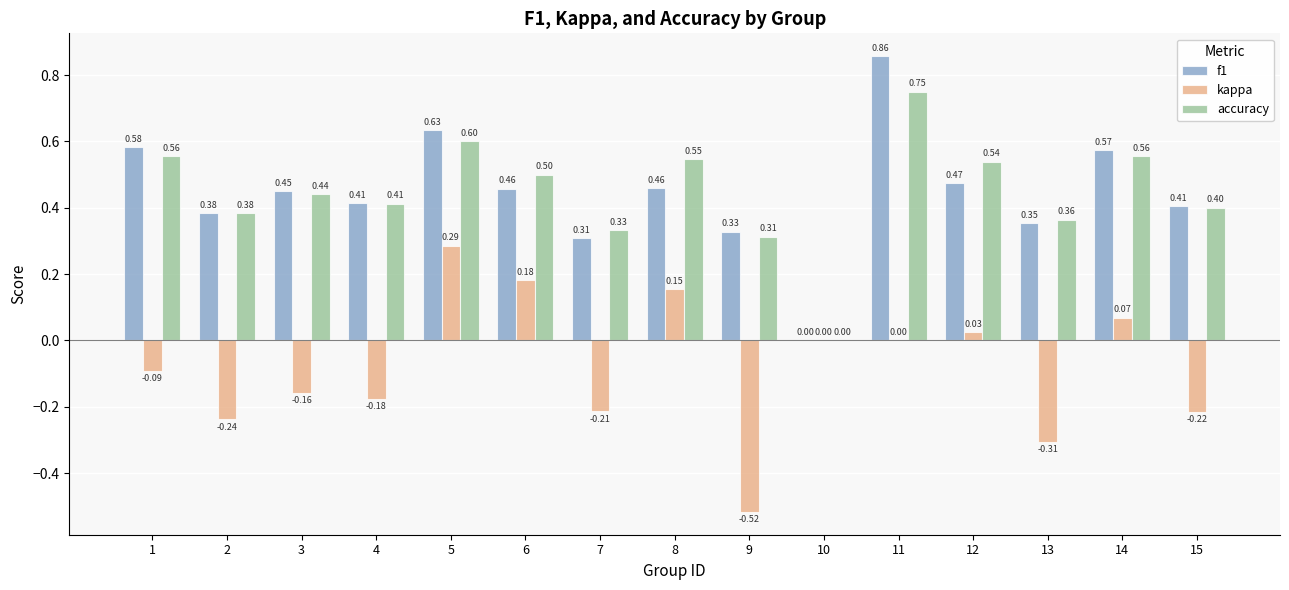

True or false: f1 has a value of 0.8 at 6.

False